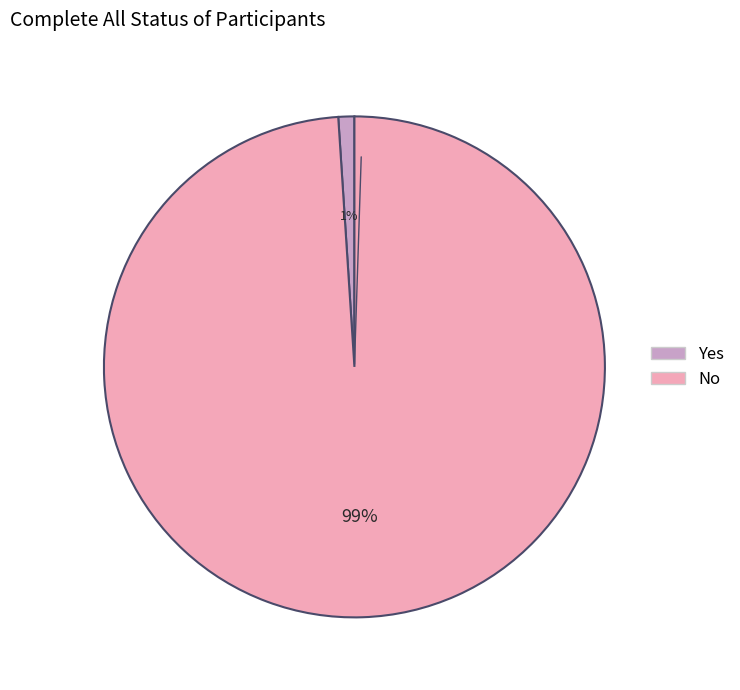

To the nearest percent, what is the average slice percentage?

50%